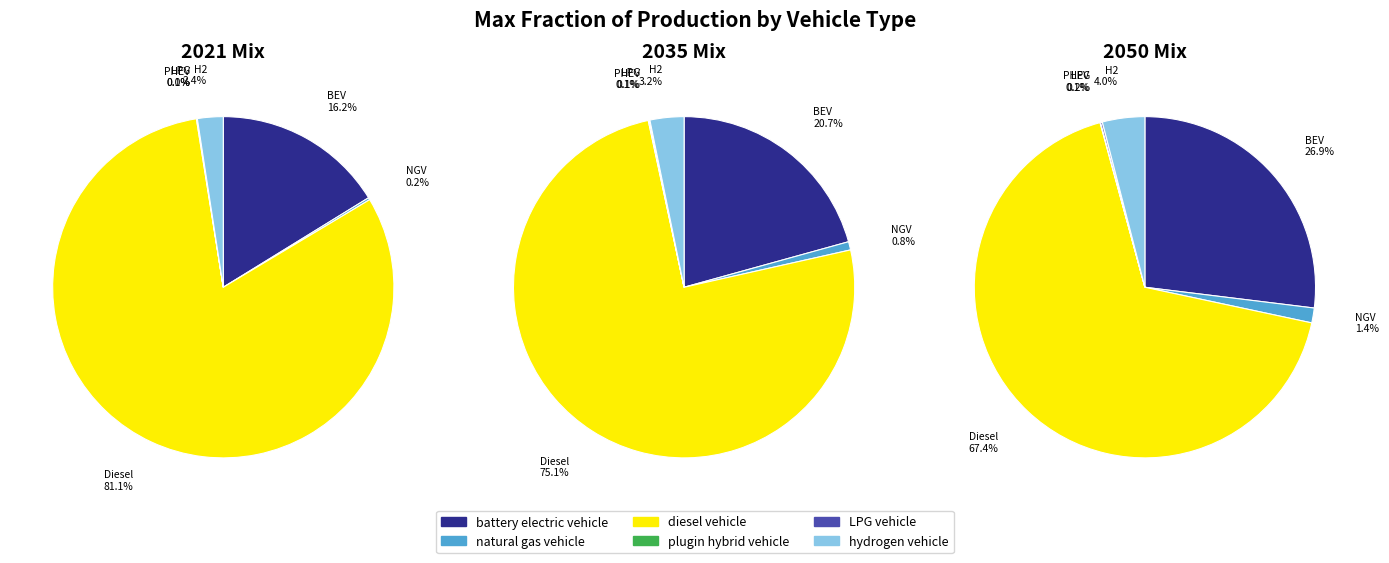

Which series has the largest range (max minus min)?

values_2021